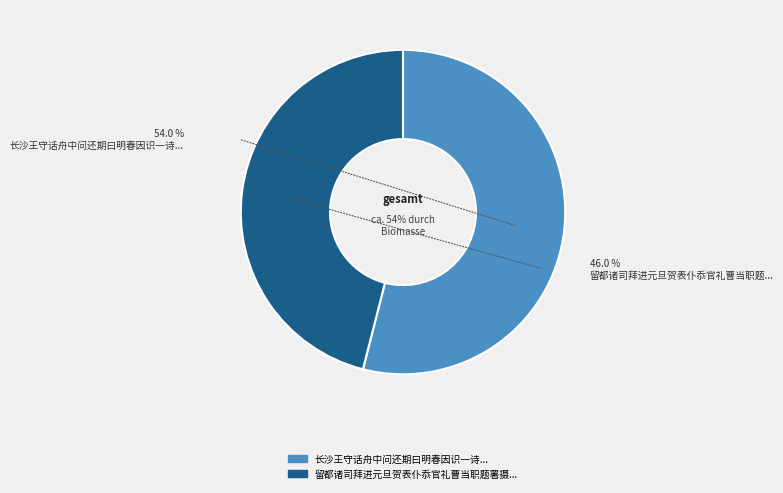

Rank the categories by value from highest to lowest.

长沙王守话舟中问还期曰明春因识一诗, 留都诸司拜进元旦贺表仆忝官礼曹当职题署摄事讫敬识一诗